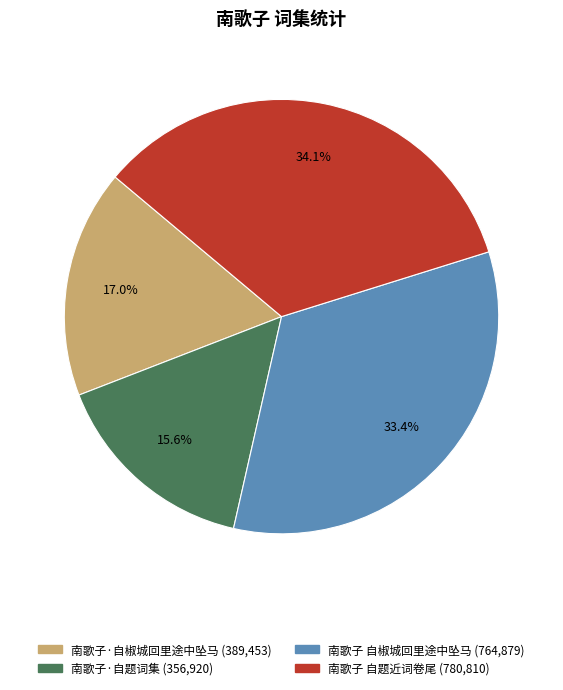

What portion of the pie excludes 南歌子 自椒城回里途中坠马?

66.6%